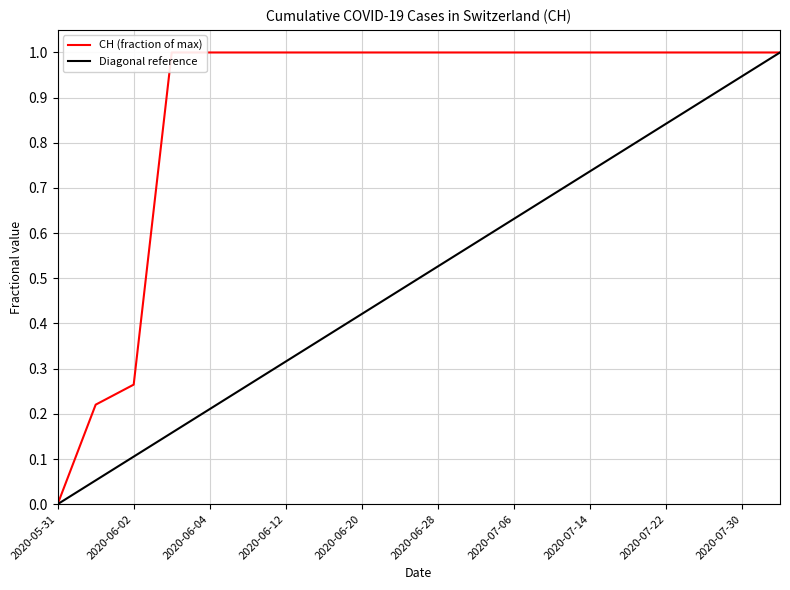

True or false: the data has more than 0 interior local peaks.

False